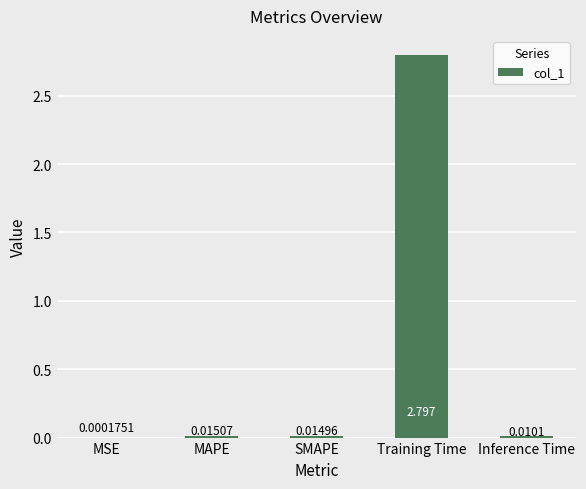

What is the difference between the values at Training Time and Inference Time?

2.8